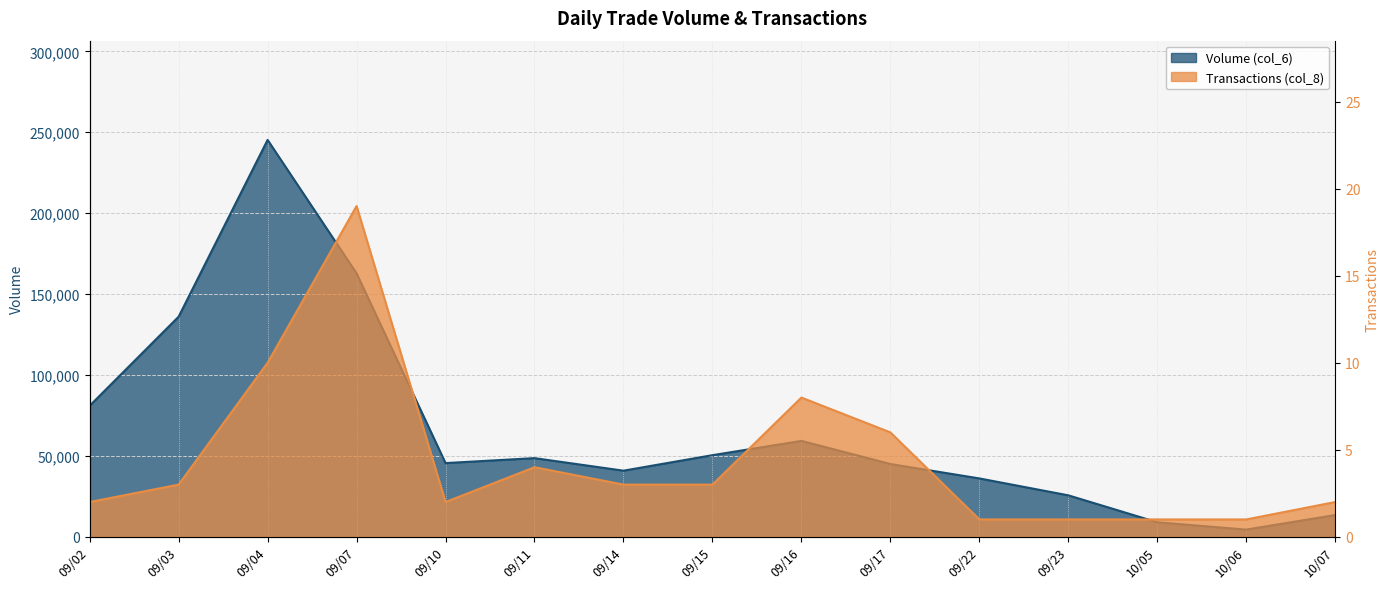

Between 10/06 and 09/02, which is larger?

09/02